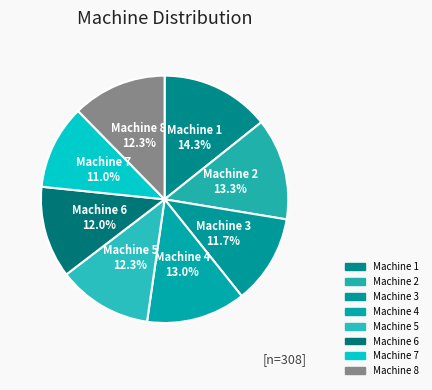

What percentage do Machine 1 and Machine 8 together represent?

26.6%